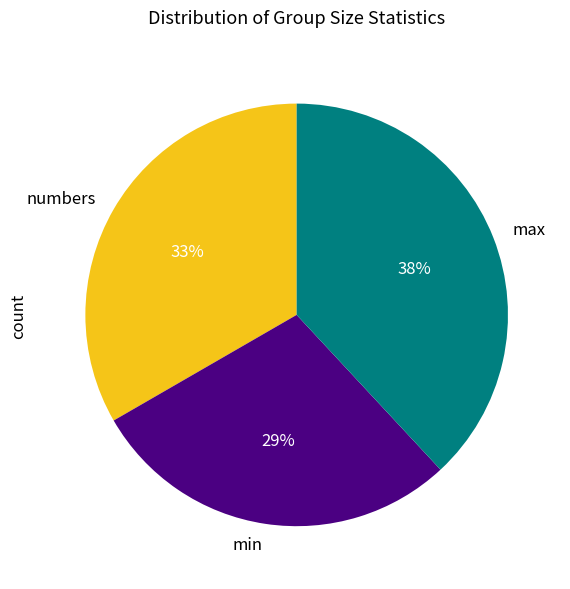

Do min and max together represent more than half of the pie?

Yes